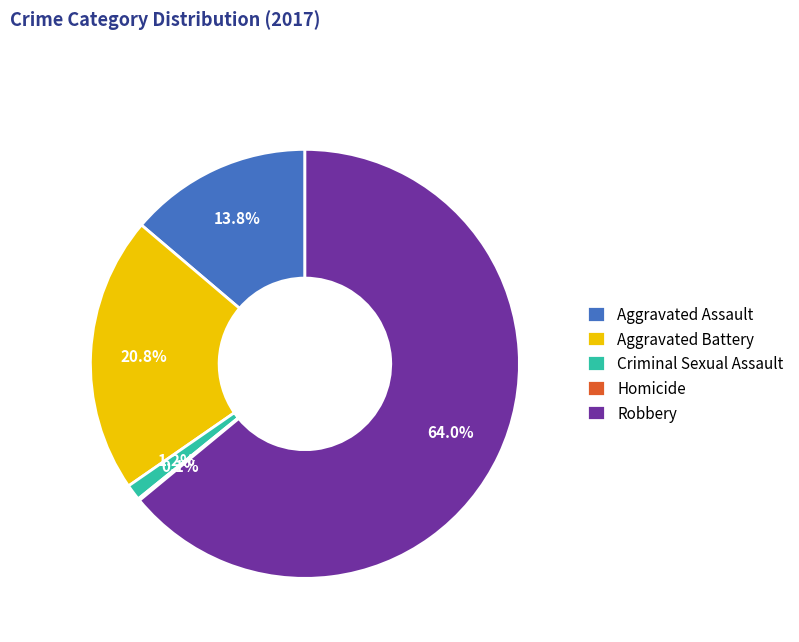

What is the majority slice?

Robbery